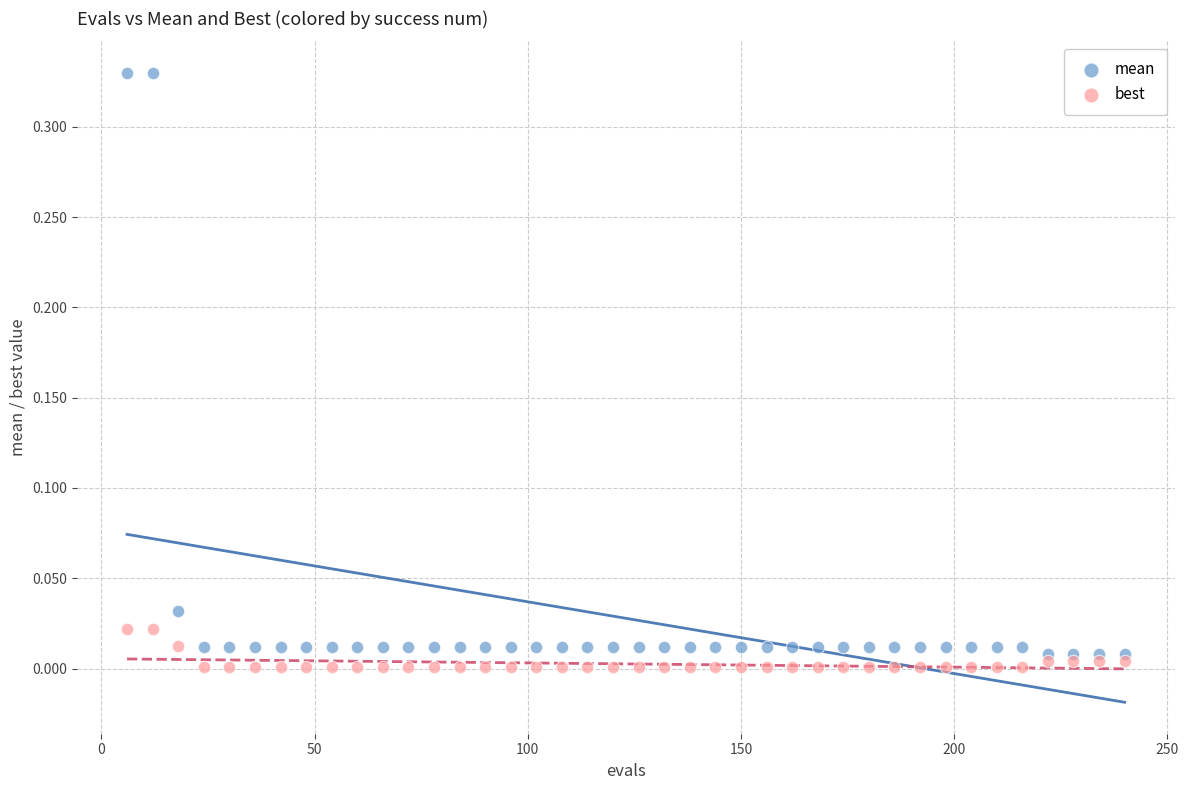

What are all the series names shown in the legend?

mean, best